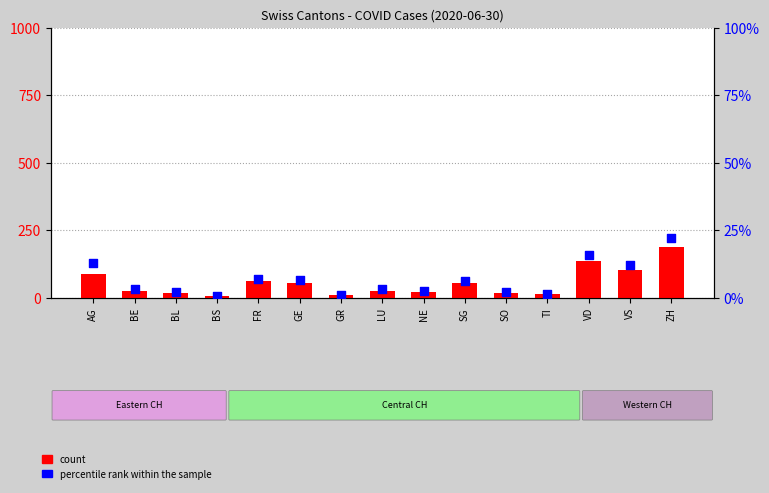

Which series contains the highest Y value?

count